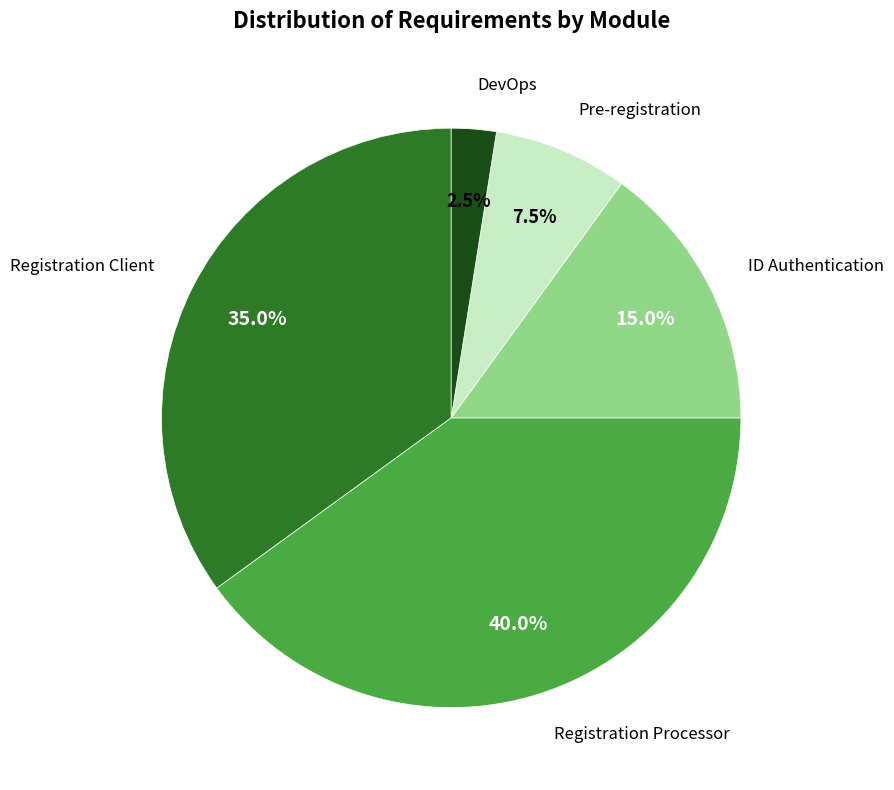

Is there any slice that represents more than half of the pie?

No